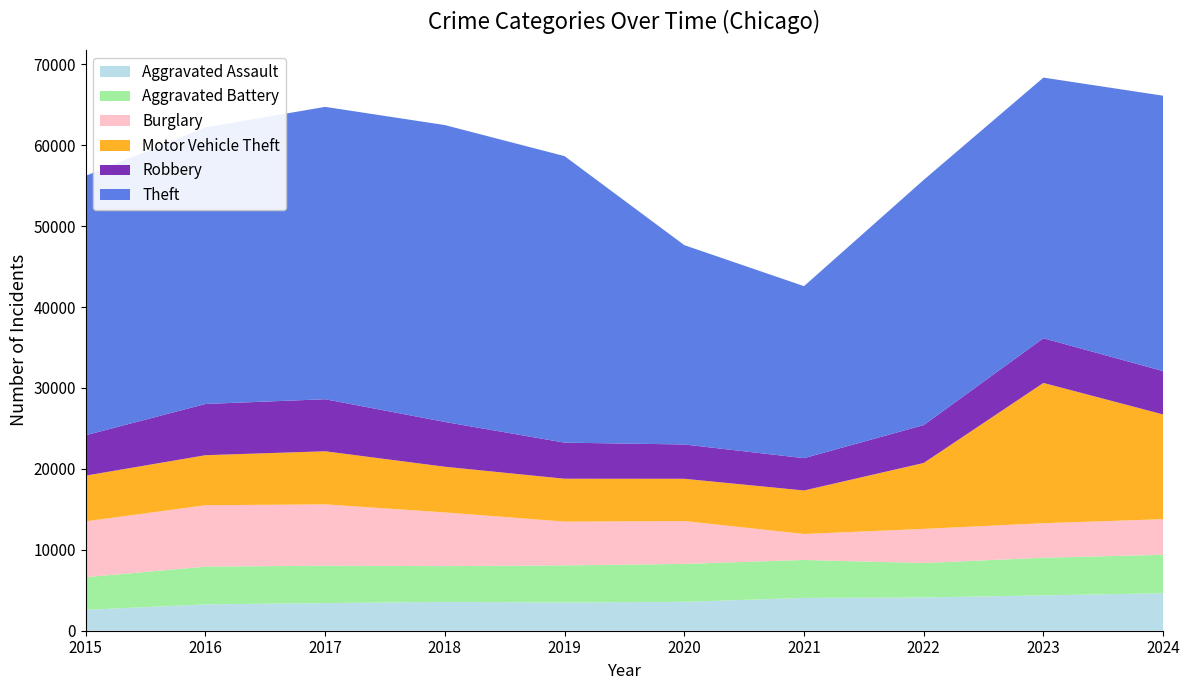

Reading left to right, transcribe all the data shown in this chart.

Aggravated Assault: 2578	3256	3412	3560	3483	3572	4052	4105	4369	4629
Aggravated Battery: 4037	4664	4620	4422	4590	4686	4693	4258	4654	4755
Burglary: 6901	7585	7582	6636	5409	5294	3208	4222	4262	4398
Motor Vehicle Theft: 5651	6184	6560	5644	5299	5222	5376	8144	17334	12942
Robbery: 4991	6330	6431	5536	4459	4241	3994	4680	5523	5356
Theft: 32061	34180	36127	36683	35402	24631	21254	30301	32207	34029